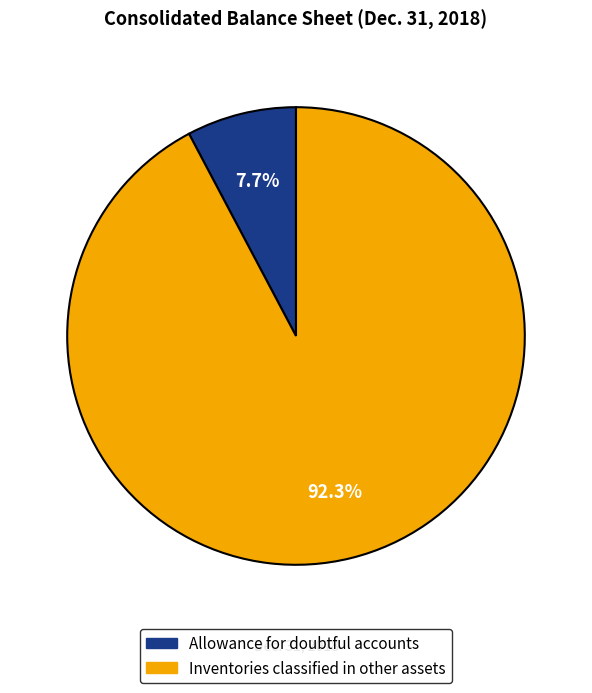

Is it true that Inventories classified in other assets is 99% of the pie?

False